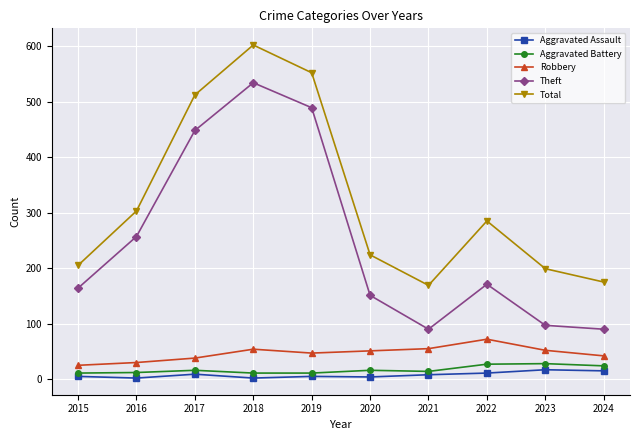

The Robbery series shows 29 at 2022. True or false?

False